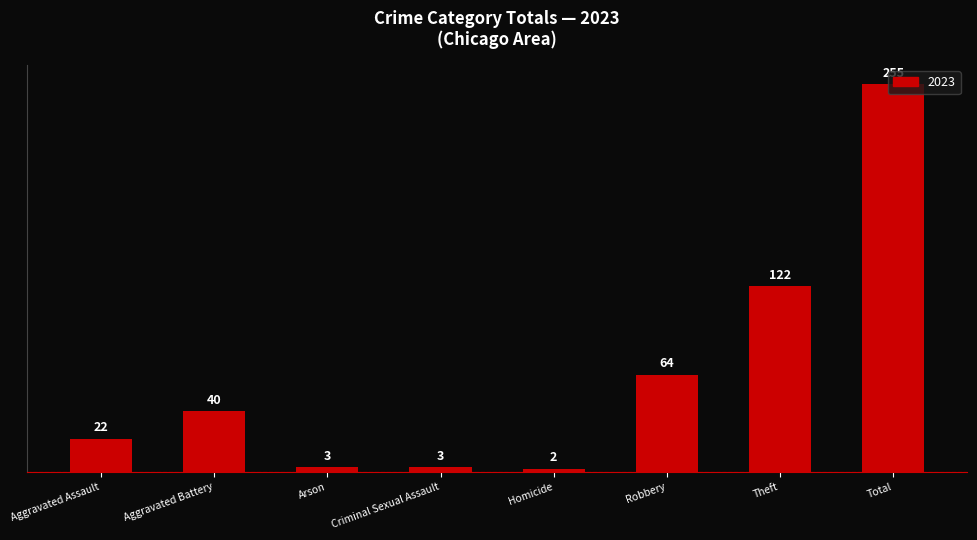

What is the label of the 8th bar from the right?

Aggravated Assault